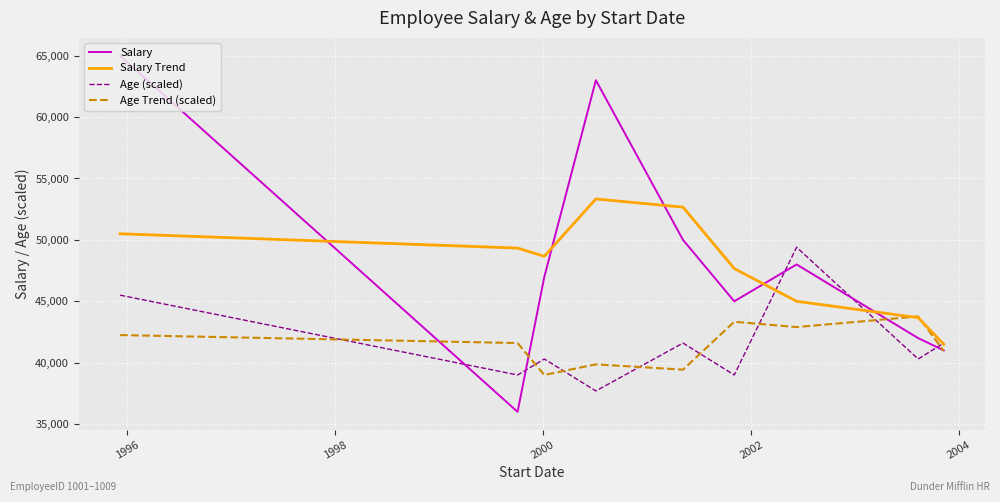

Reading right to left, extract all data points from this chart.

Salary: 41000.0	42000.0	48000.0	45000.0	50000.0	63000.0	47000.0	36000.0	65000.0
Salary Trend: 41500.0	43666.7	45000.0	47666.7	52666.7	53333.3	48666.7	49333.3	50500.0
Age (scaled): 41600.0	40300.0	49400.0	39000.0	41600.0	37700.0	40300.0	39000.0	45500.0
Age Trend (scaled): 40950.0	43766.7	42900.0	43333.3	39433.3	39866.7	39000.0	41600.0	42250.0